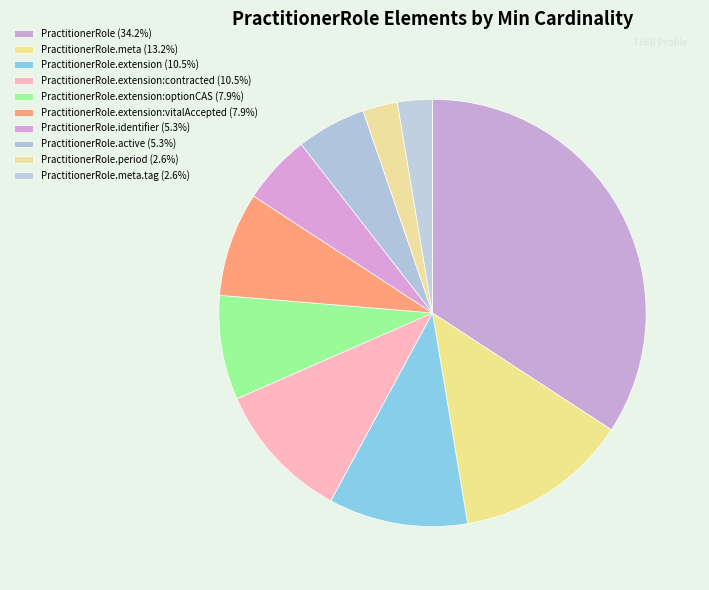

Count the number of slices in the pie.

10